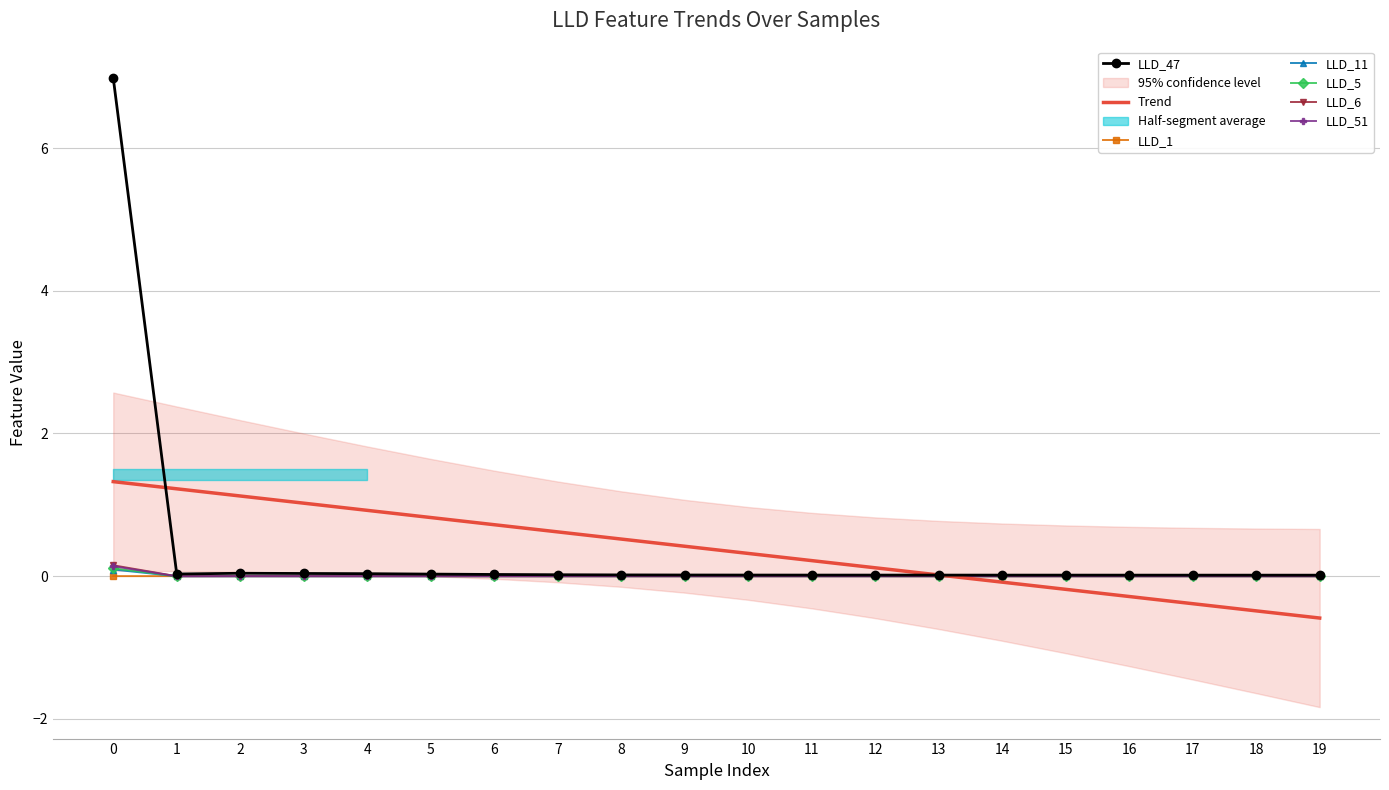

At which category does LLD_11 reach its first local valley?

1